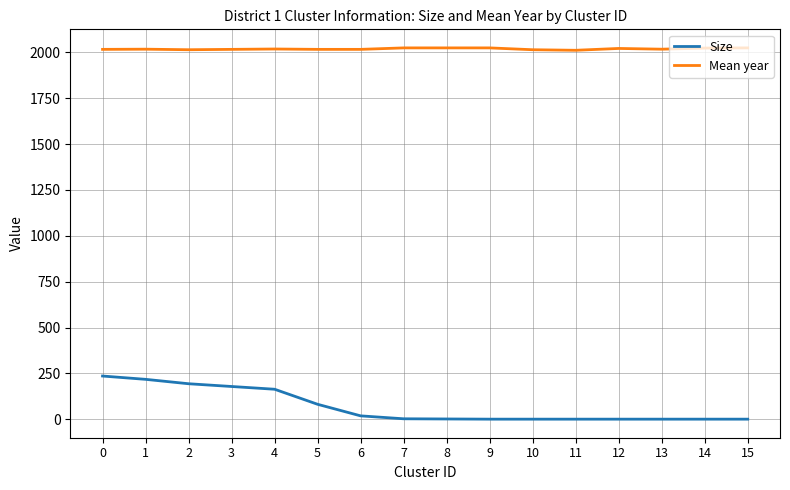

Is this an area chart (filled region under the line)?

No